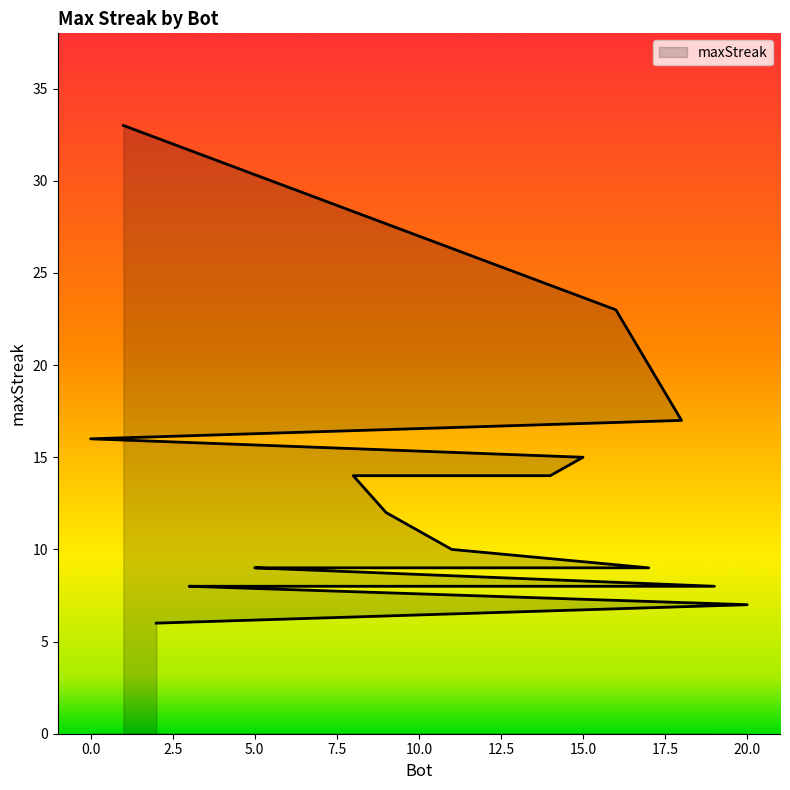

What is the change in value from 9 to 5?

-3